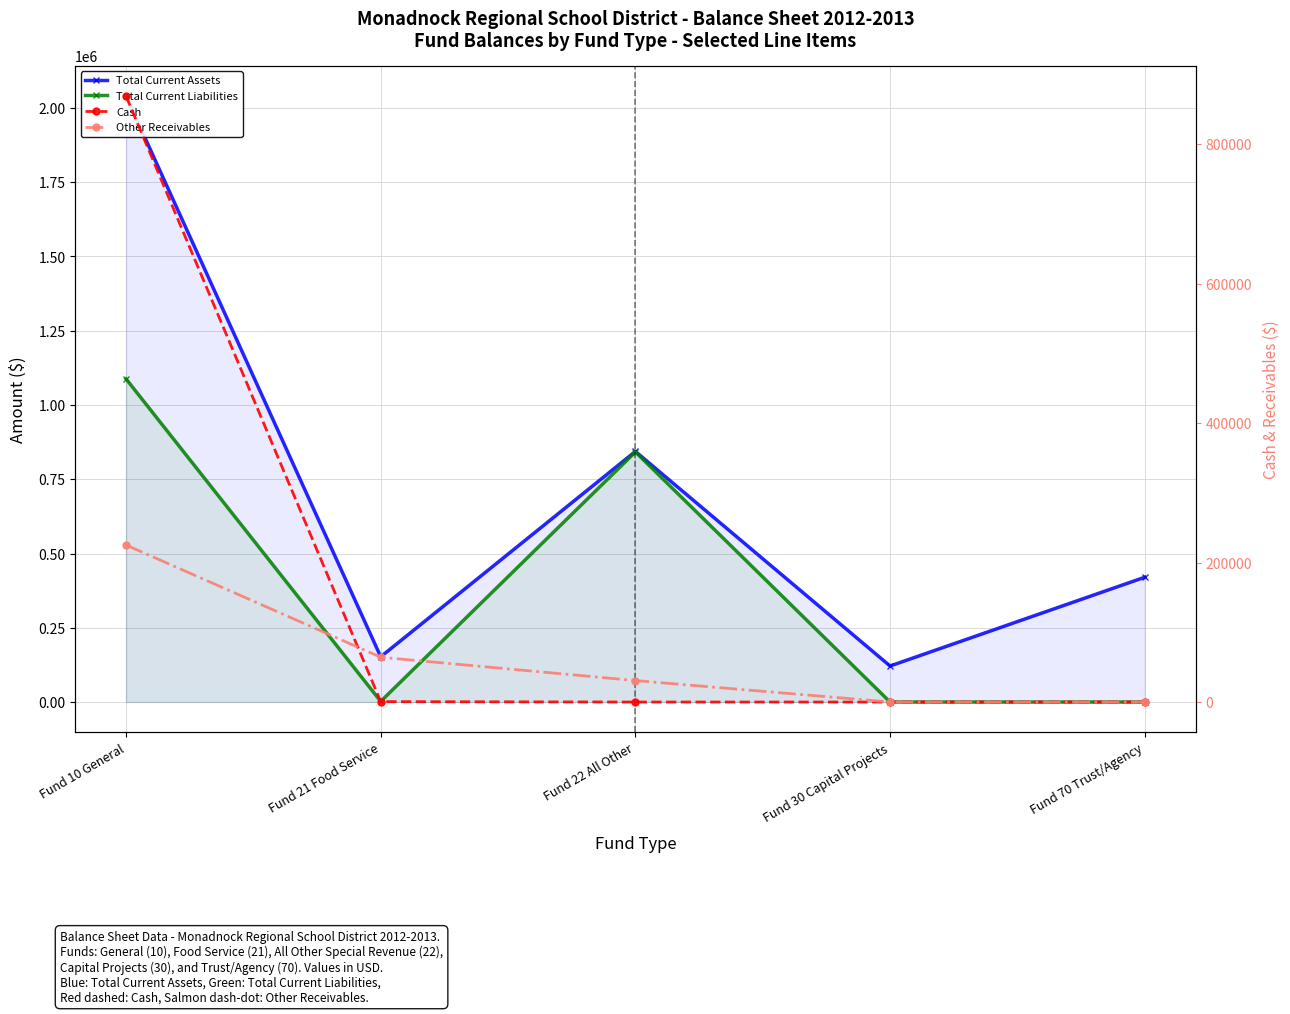

Between which two adjacent categories do Other Receivables and Total Current Liabilities first intersect?

Fund 10 General and Fund 21 Food Service